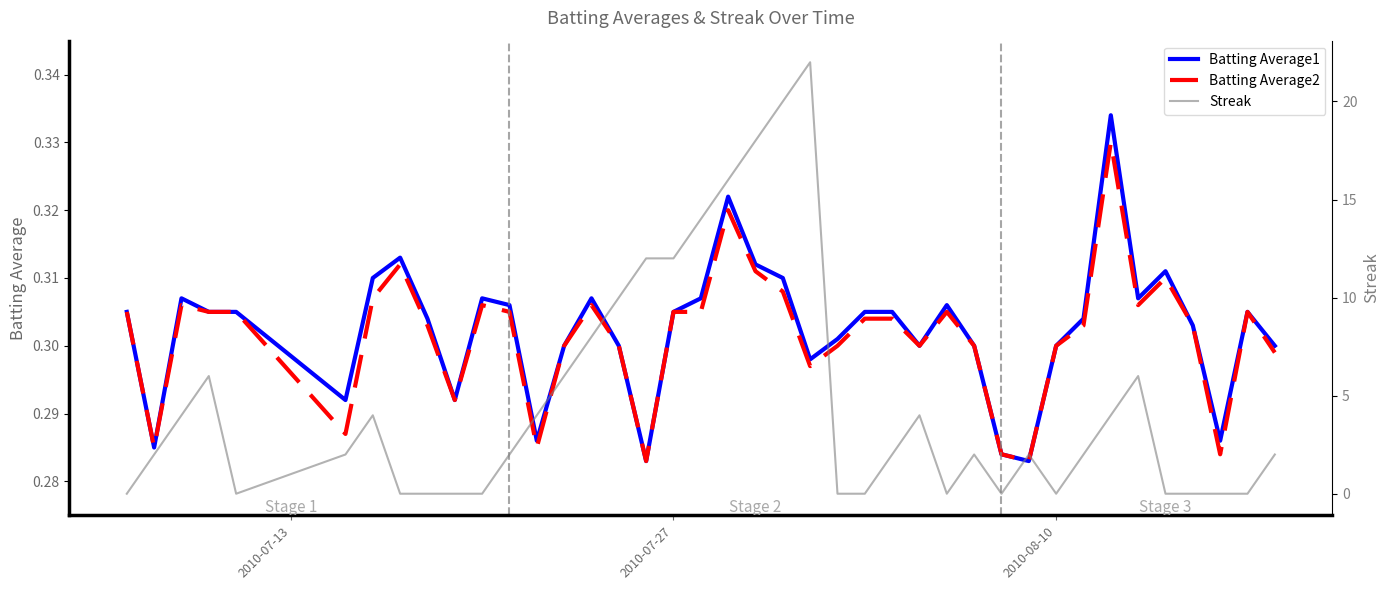

What are all the series names shown in the legend?

Batting Average1, Batting Average2, Streak